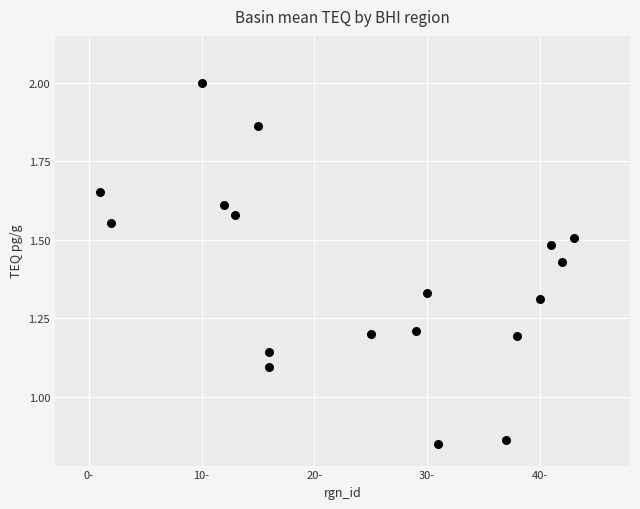

What is the range of X values (max minus min)?

42.0